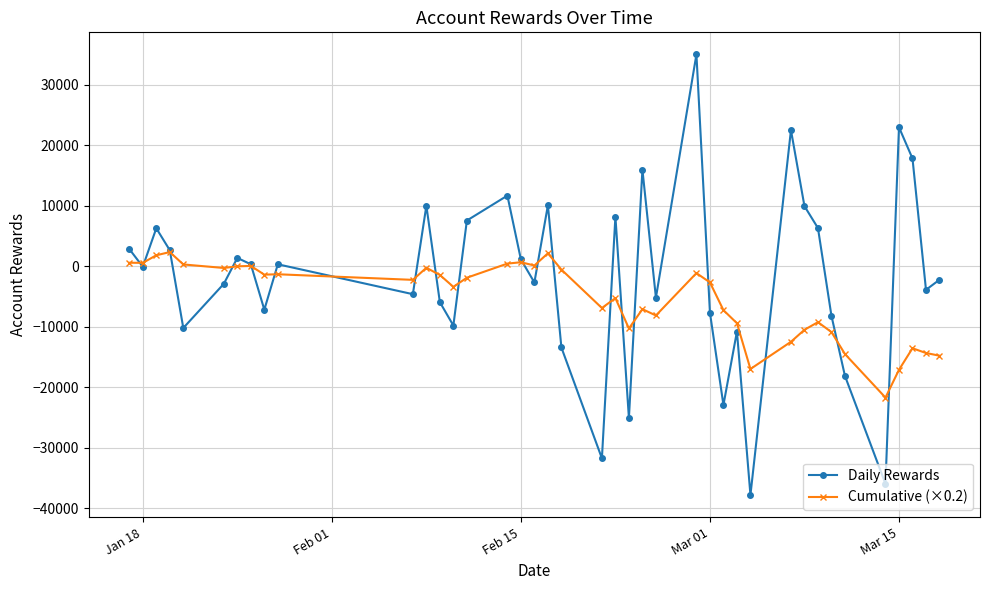

List the series in order of their peak value, lowest first.

Cumulative (×0.2), Daily Rewards